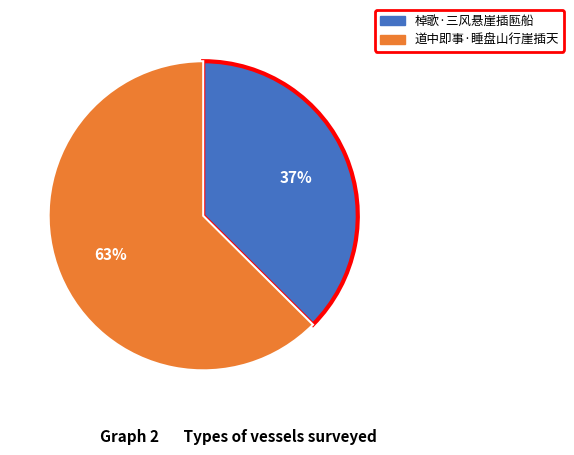

Is the sum of 道中即事·睡盘山行崖插天 and 棹歌·三风悬崖插匦船 greater than half?

Yes